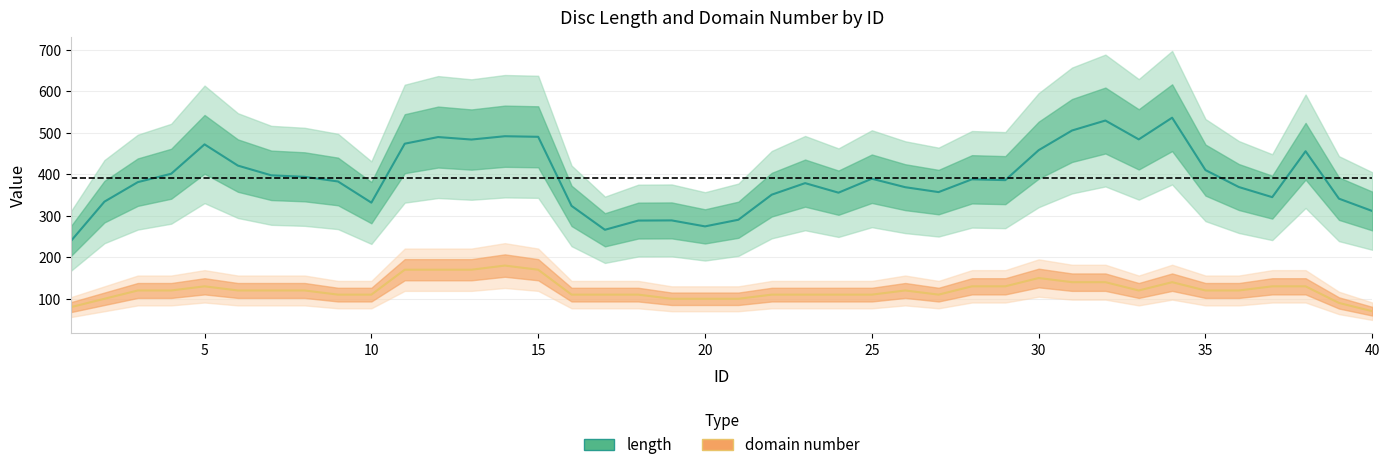

How many interior local peaks does the domain number series have?

7